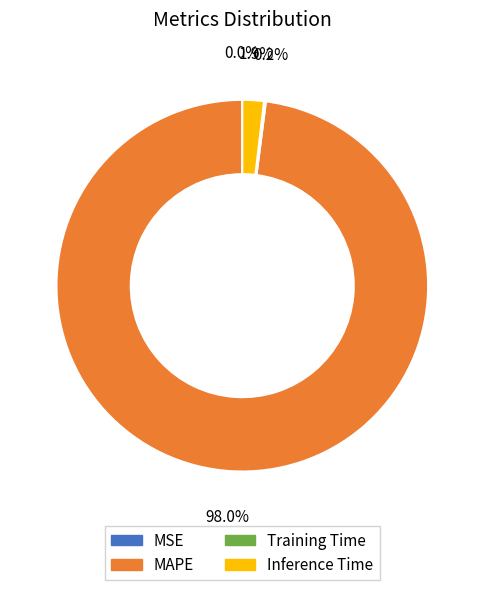

Between Inference Time and MAPE, which is larger?

MAPE